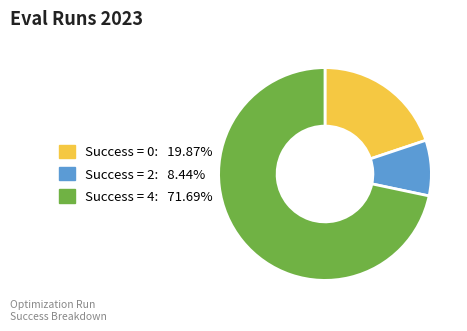

Approximately how many times larger is the value at Success = 4: 71.69% compared to Success = 2: 8.44%?

8.5